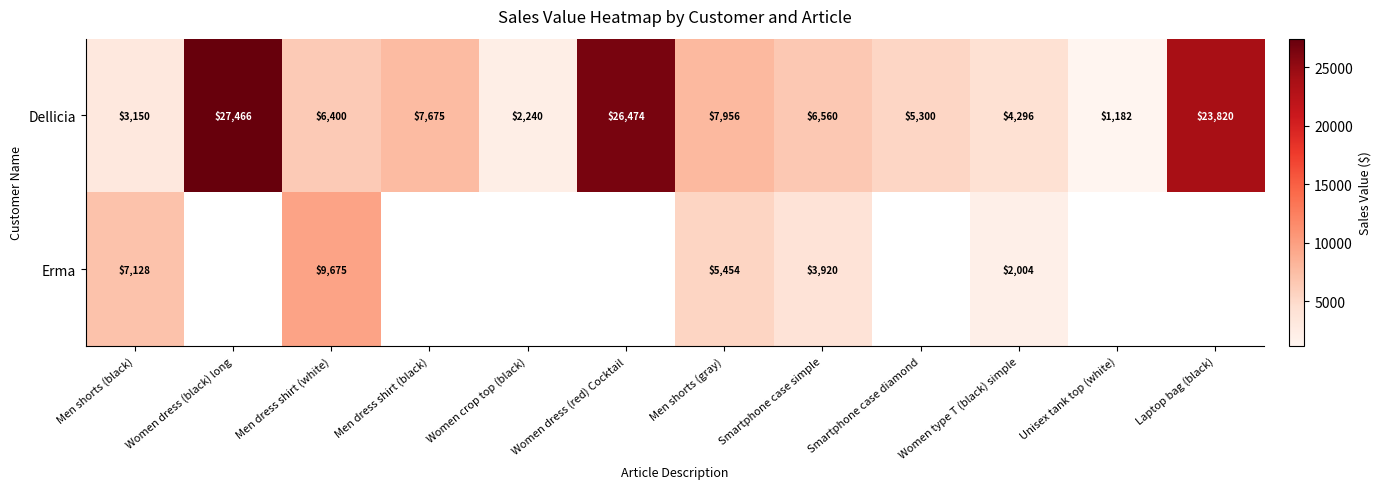

What is the lowest value of the Dellicia series?

1182